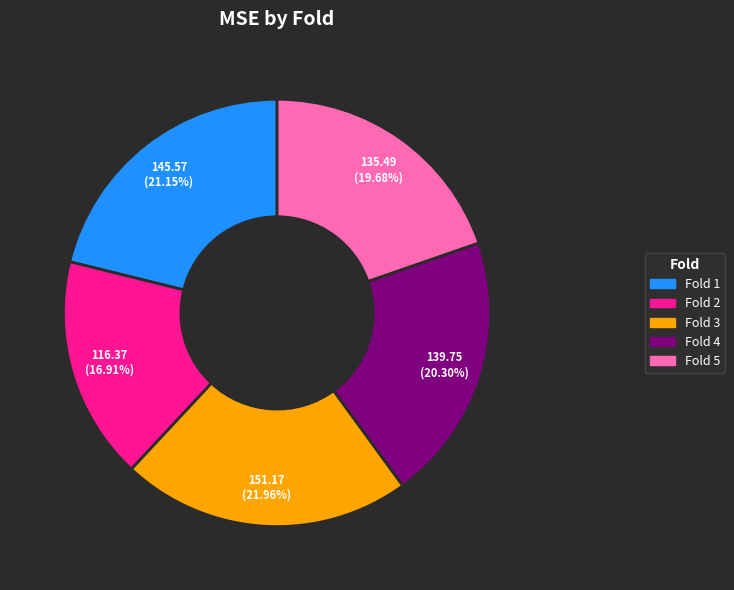

How many slices are in this pie chart?

5